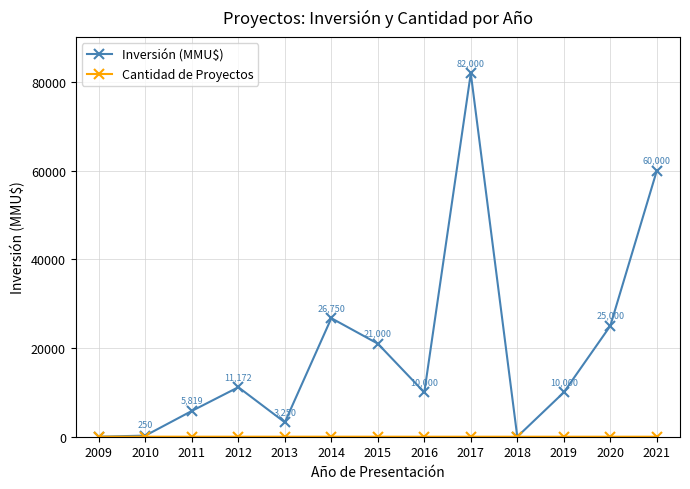

The value of Inversión (MMU$) at 2019 is 10000. True or false?

True